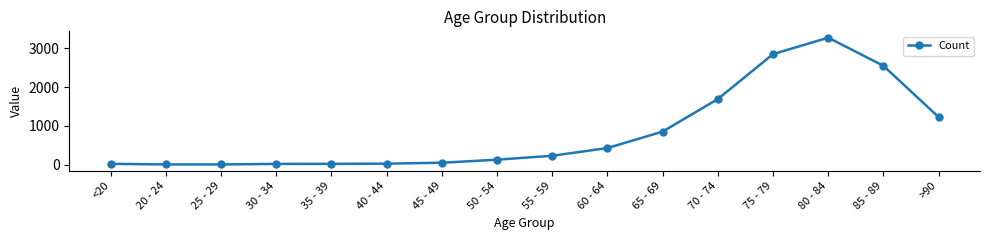

Between 75 - 79 and 40 - 44, which is larger?

75 - 79